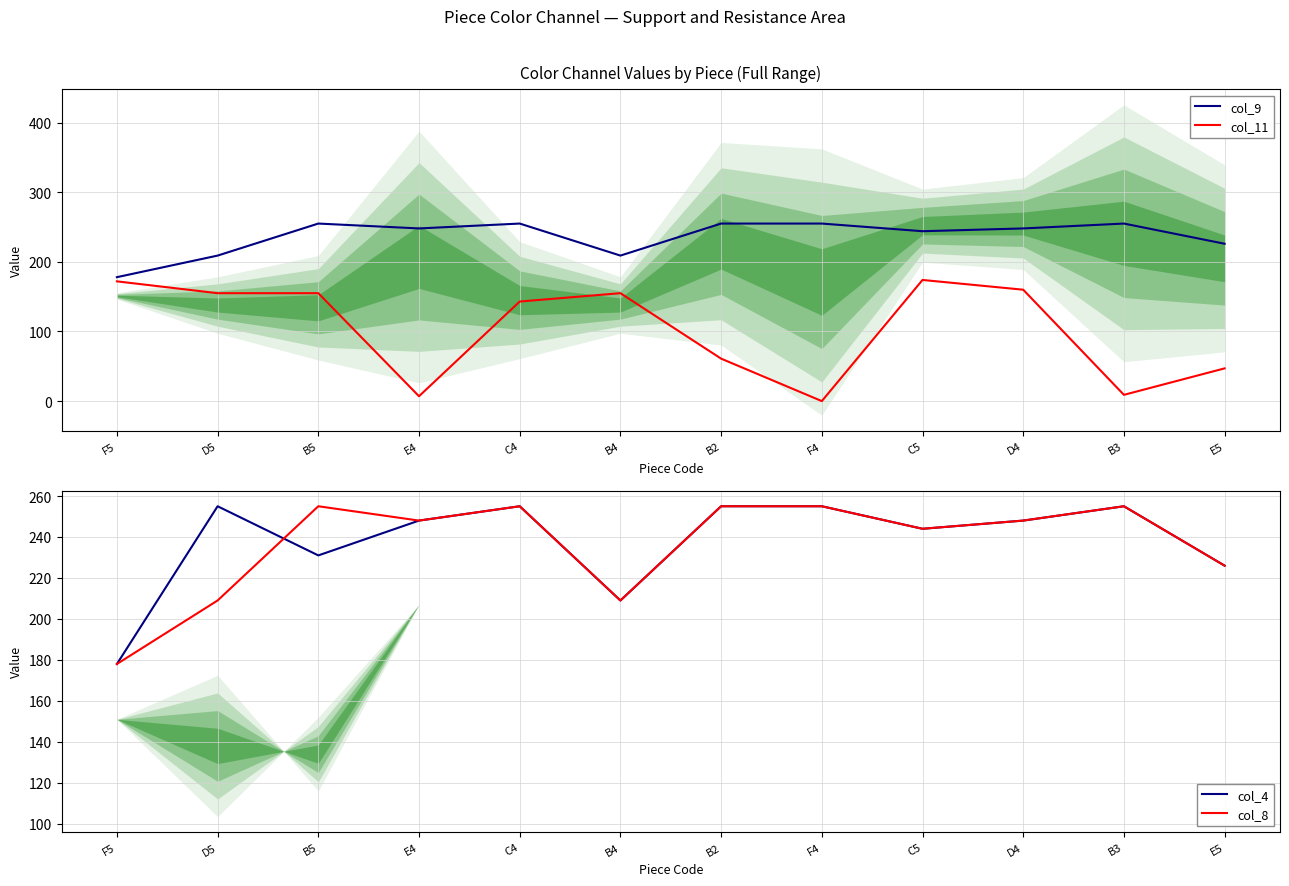

At D5, list the series in order from smallest to largest.

col_11, col_9, col_8, col_4